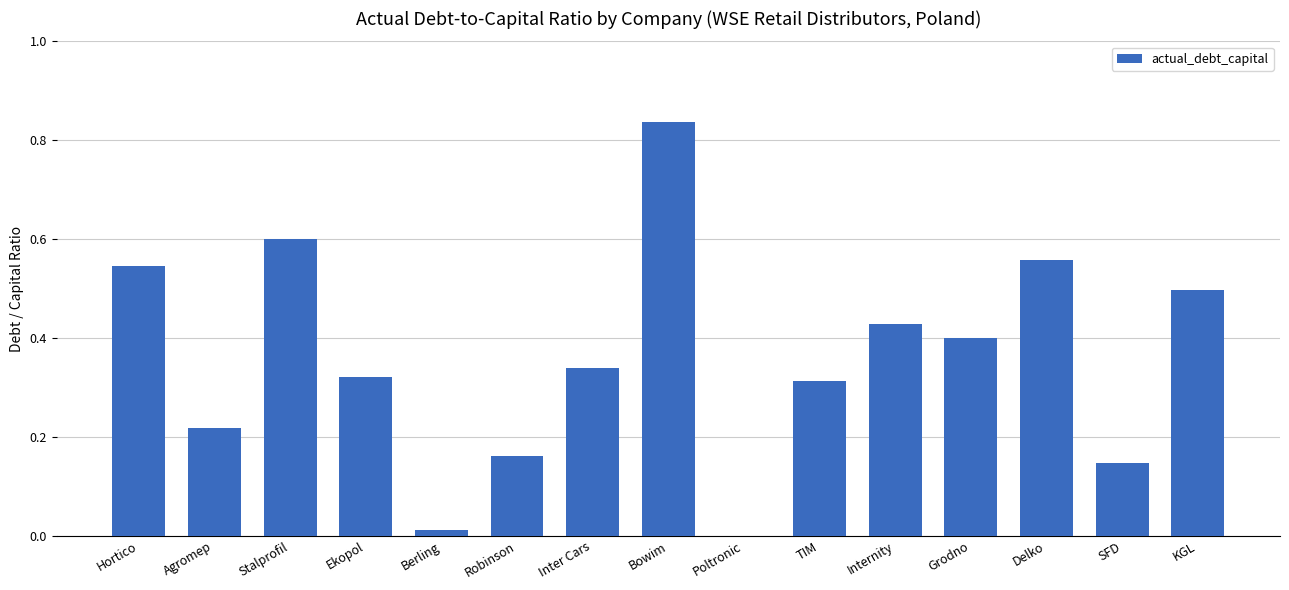

Is it true that the value at Delko is 0.2?

False